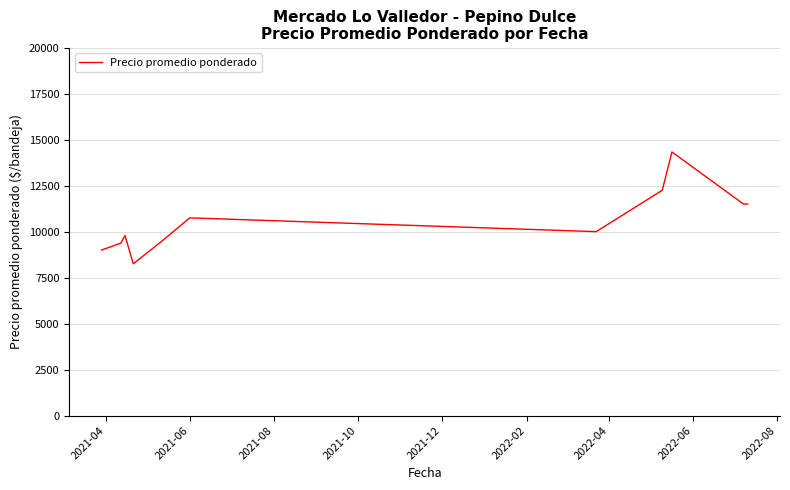

What is the smallest value displayed?

8250.0